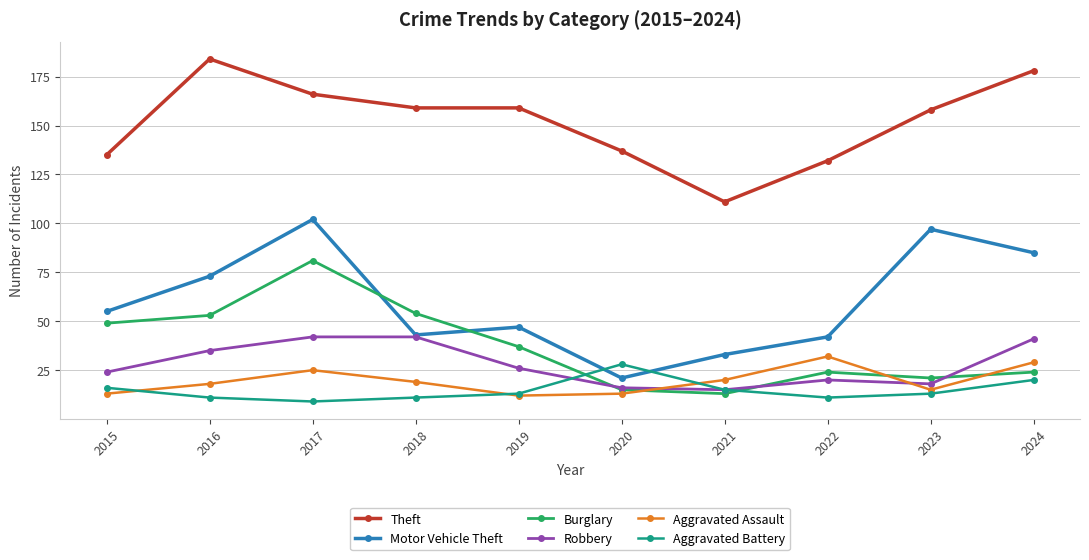

What is the total value across all series at 2024?

377